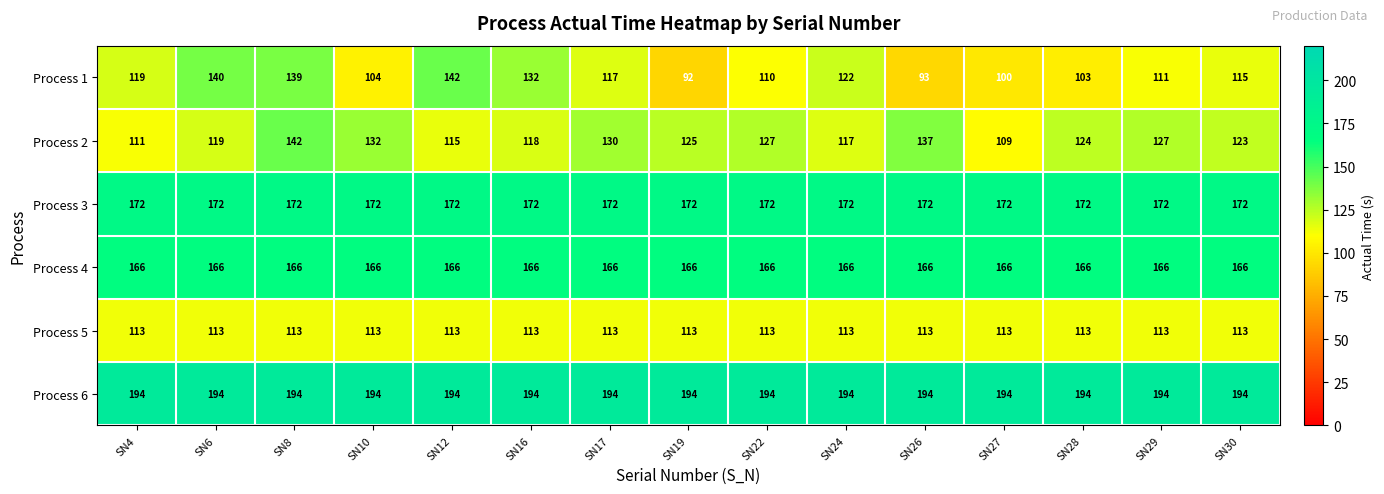

What is the difference between the maximum and minimum values in the Process 2 series?

33